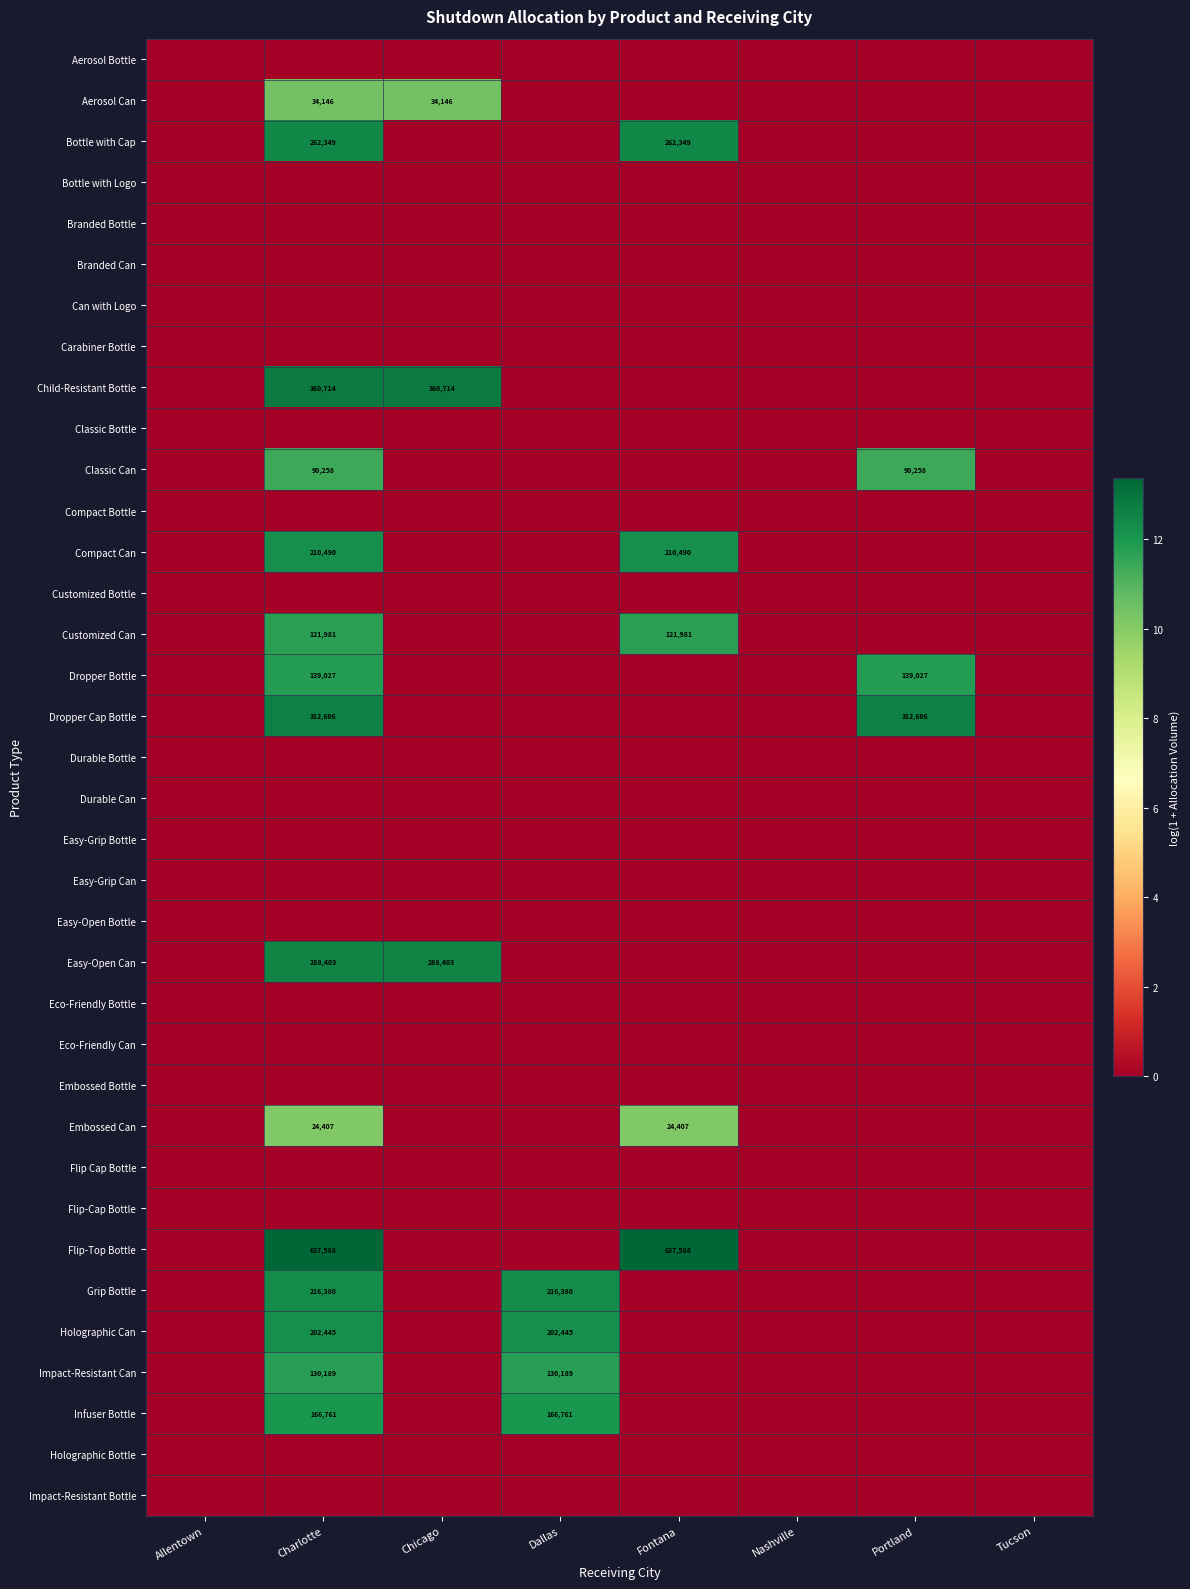

True or false: Dropper Bottle has a value of 213799 at Charlotte.

False